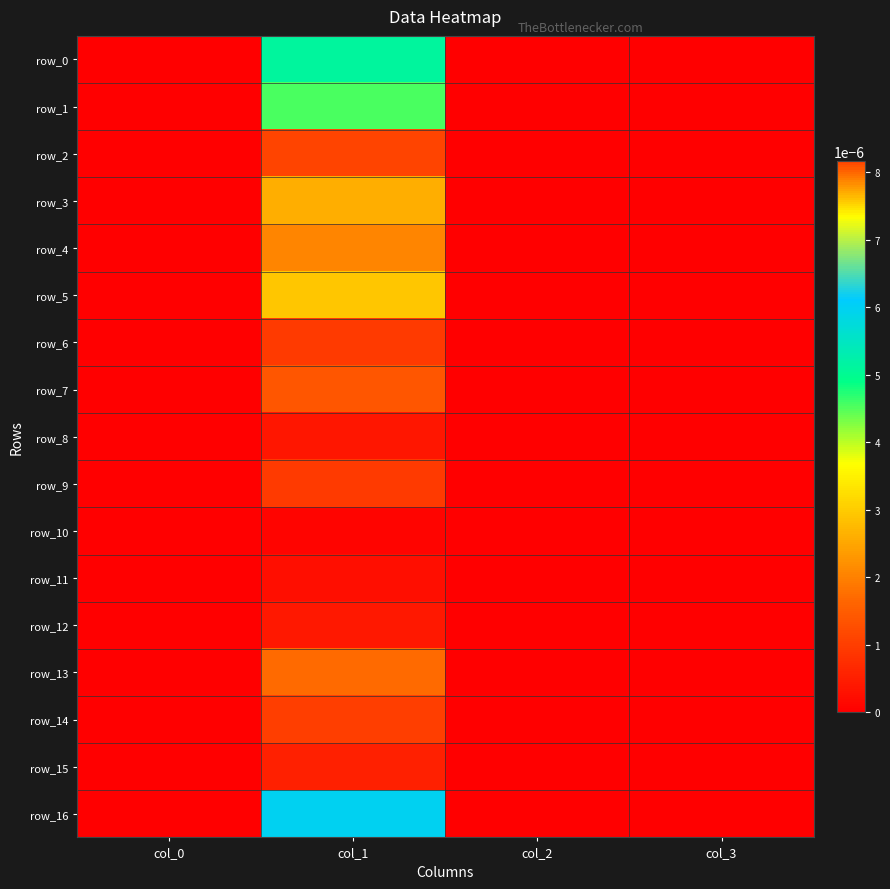

Between col_0 and col_1, which series saw the biggest shift?

row_2